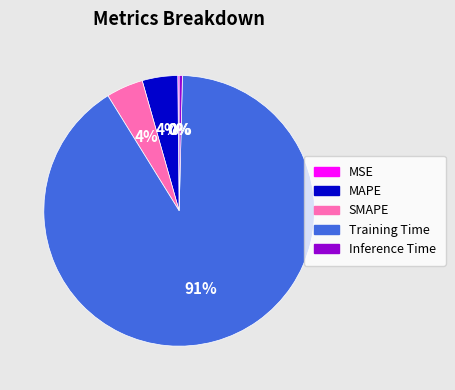

Do Inference Time and MAPE together represent more than half of the pie?

No